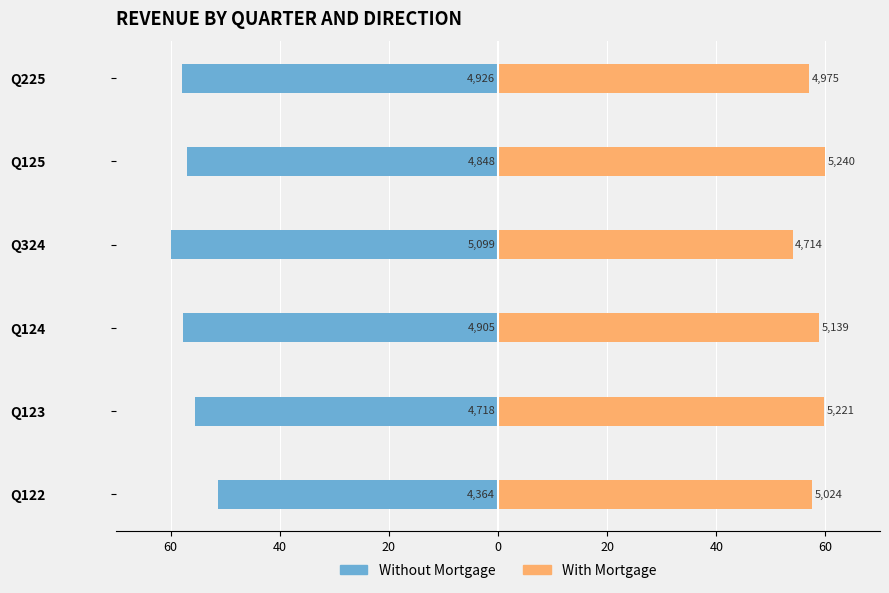

What is the difference between the maximum and minimum values in the Without Mortgage series?

8.7